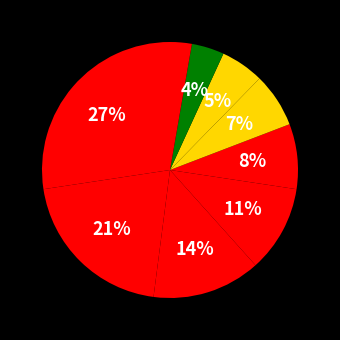

How many segments does this pie chart have?

9